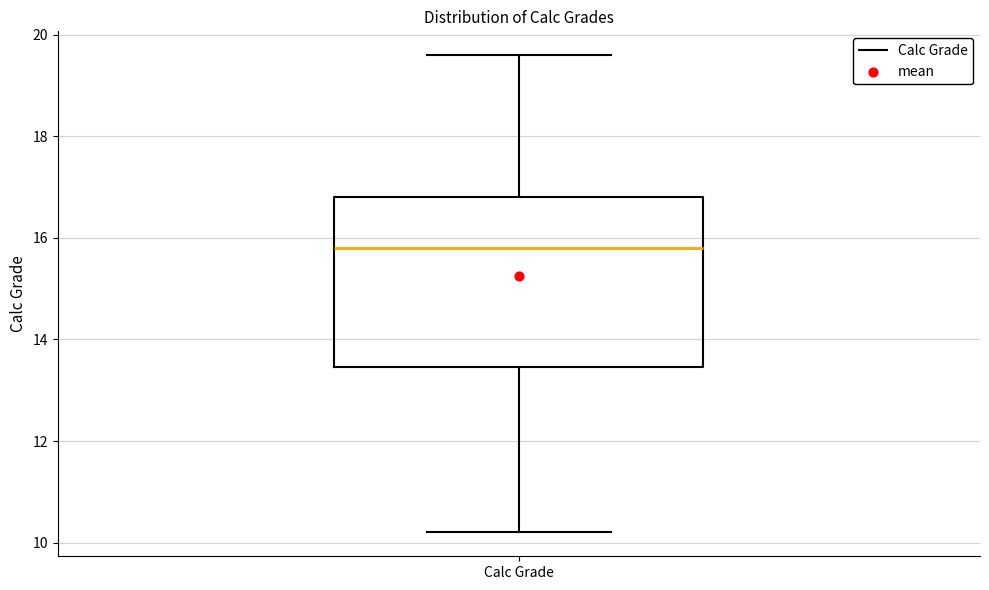

Where does the lower whisker of the box for Calc Grade end on the y-axis? The values are not printed on the chart, so give them approximately, as read against the axis.

10.2